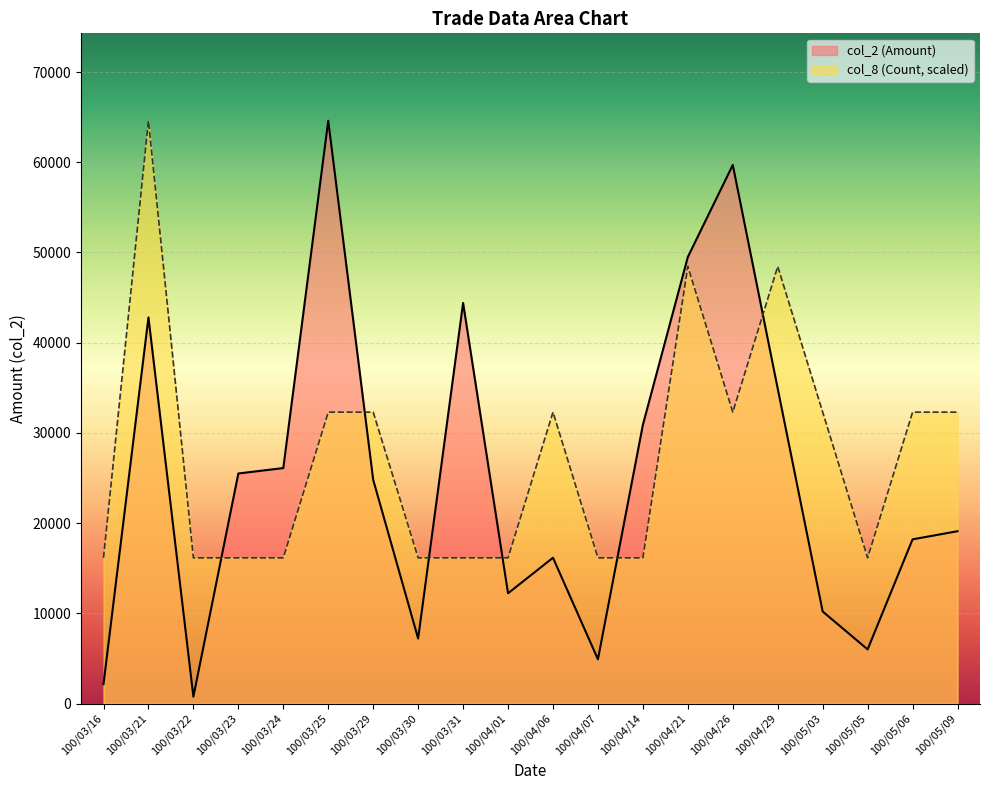

What is the highest value of the col_8 (Count) series?

64600